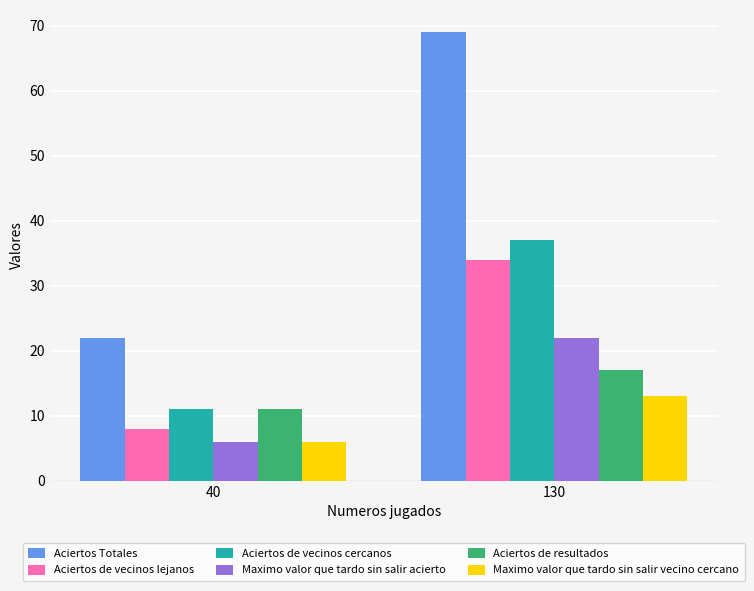

True or false: Aciertos de vecinos cercanos has a value of 11 at 40.

True